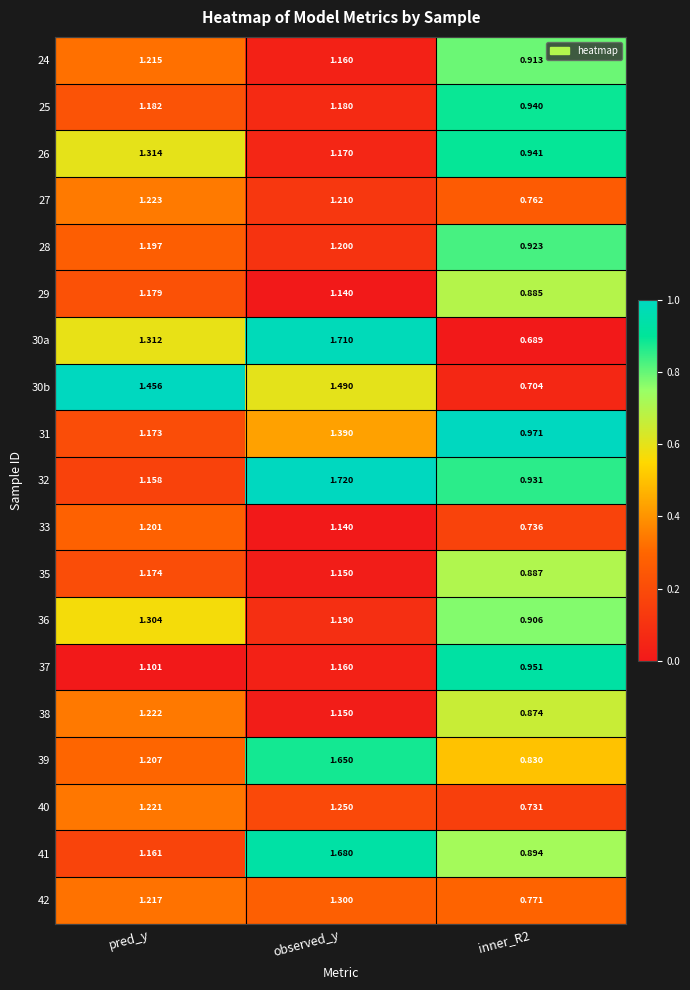

Is the value of 37 at pred_y greater than the value of 42 at observed_y?

No